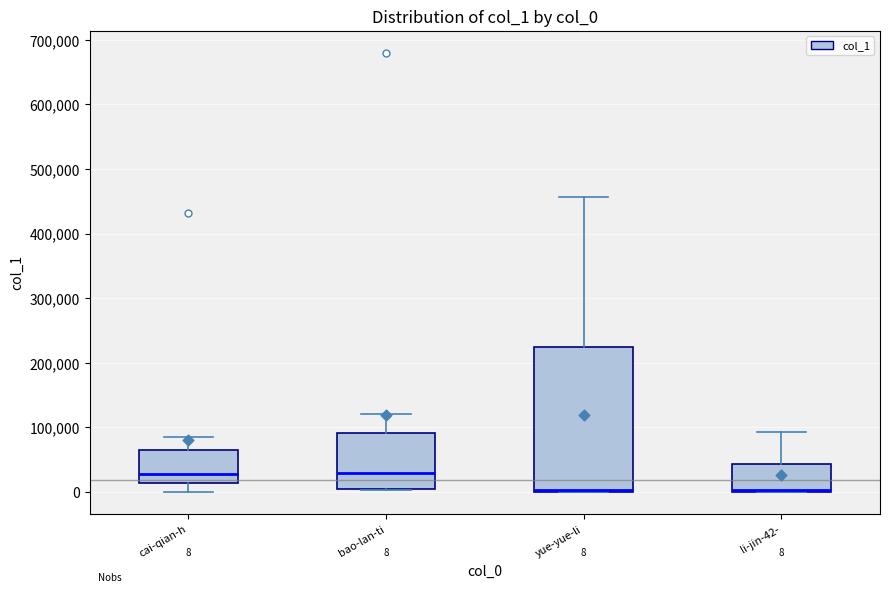

Comparing the boxes themselves (not the whiskers), which one is the tallest?

yue-yue-li